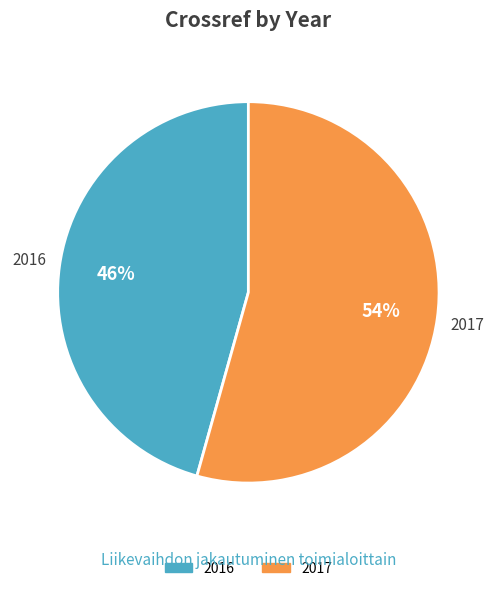

Which has a higher value, 2016 or 2017?

2017